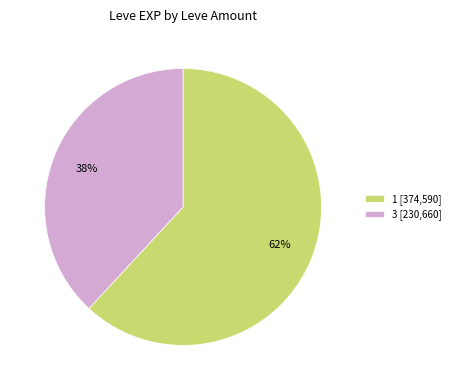

What percentage is the 3 [230,660] slice, to the nearest percent?

38%